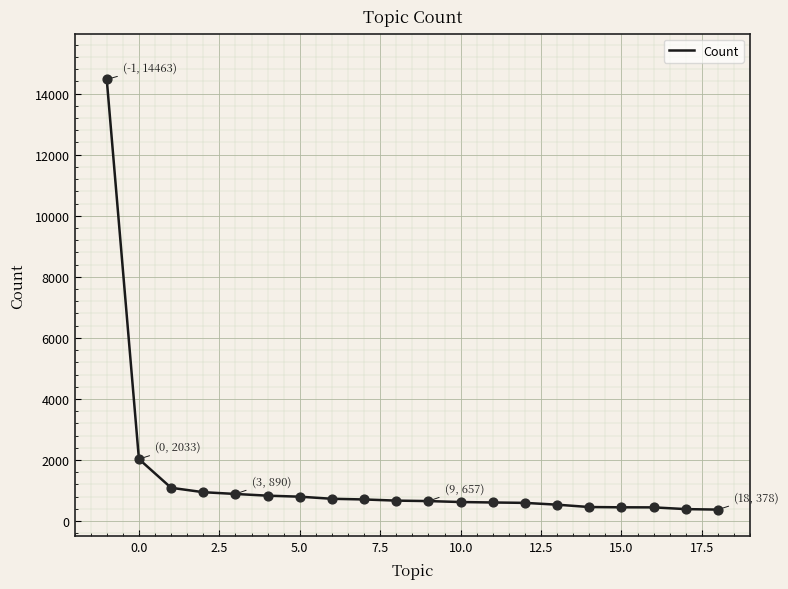

What is the greatest value displayed?

14463